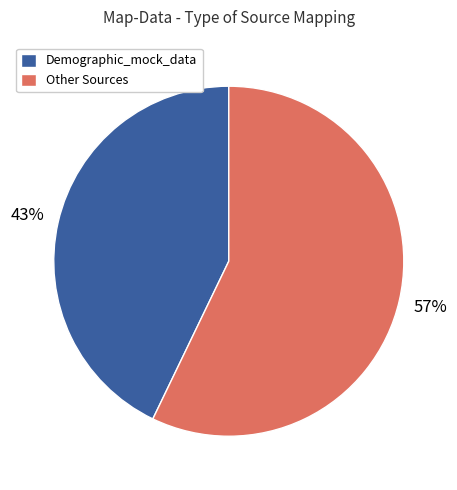

Do Demographic_mock_data and Other Sources together represent more than half of the pie?

Yes